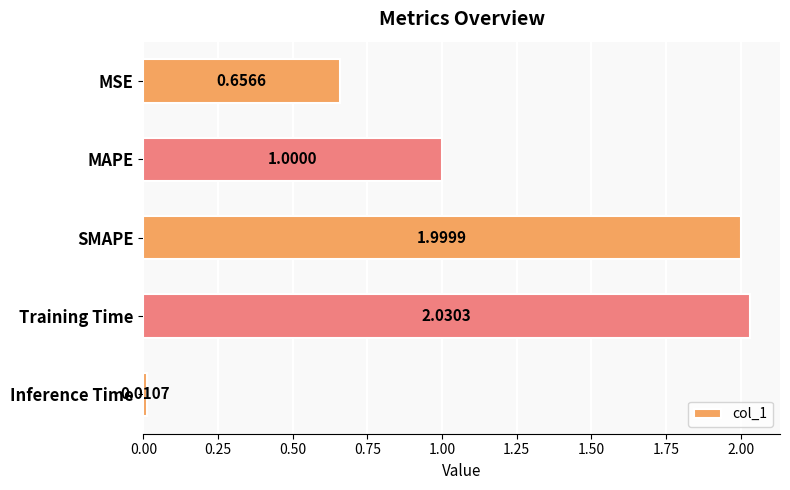

Which category has the highest value across all series?

Training Time